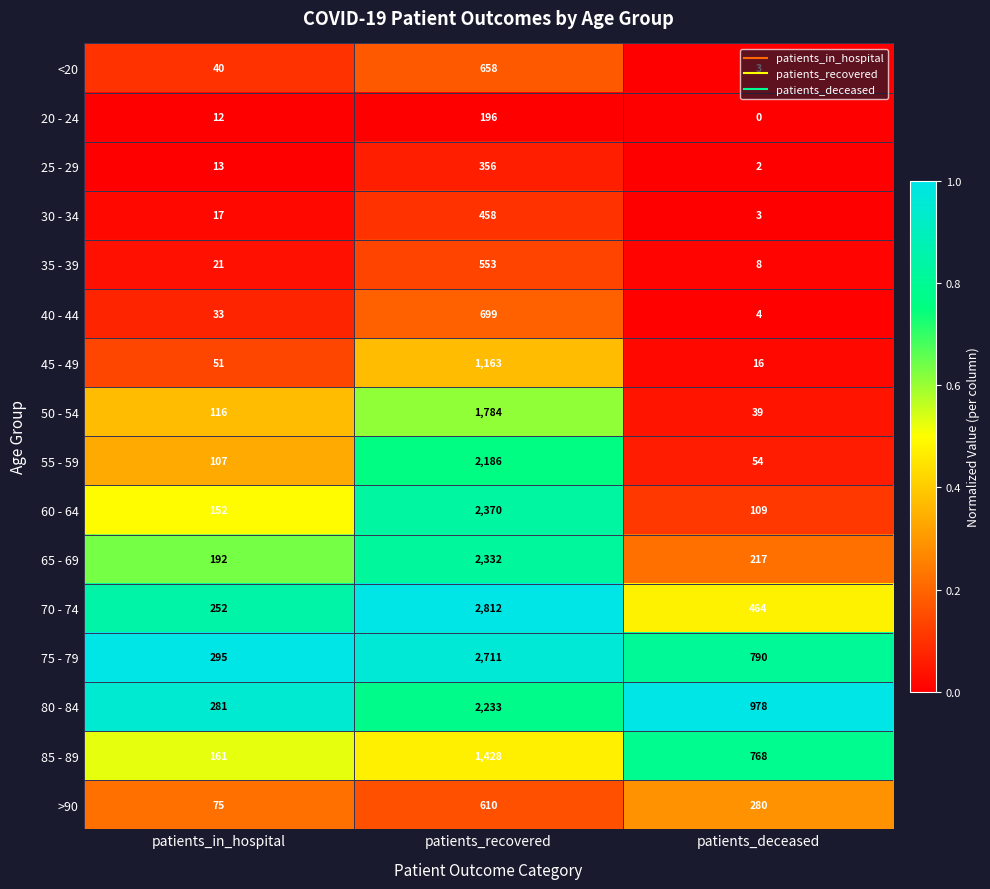

Where does the 85 - 89 series first go above 768?

patients_recovered